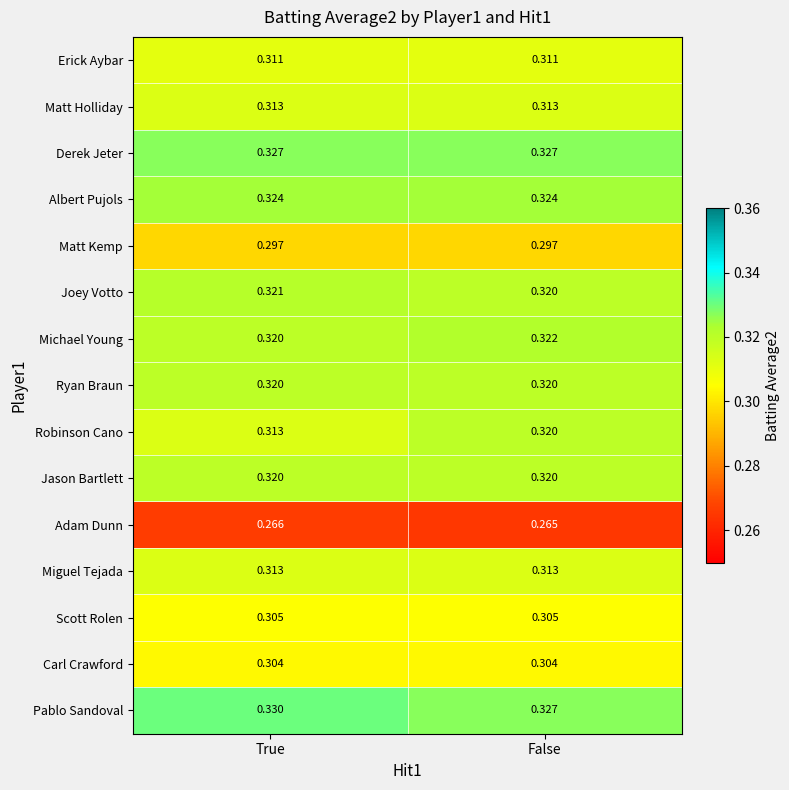

Is the value of Jason Bartlett at True greater than the value of Derek Jeter at False?

No